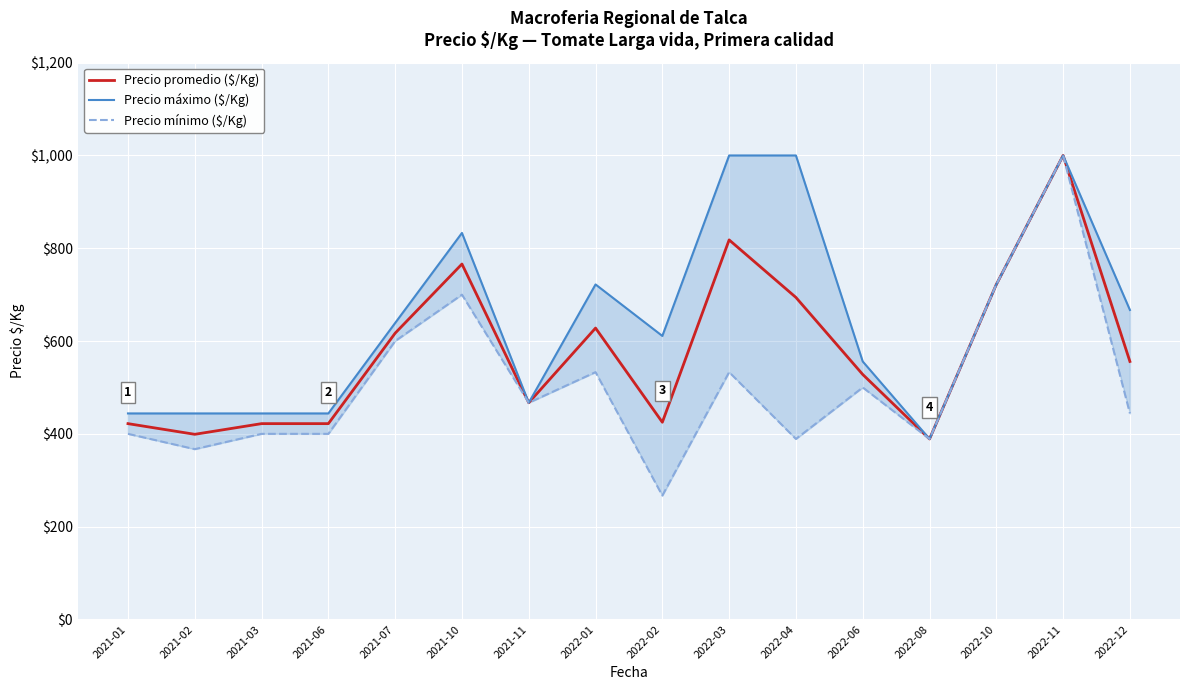

True or false: Precio máximo ($/Kg) and Precio mínimo ($/Kg) cross at least once.

False